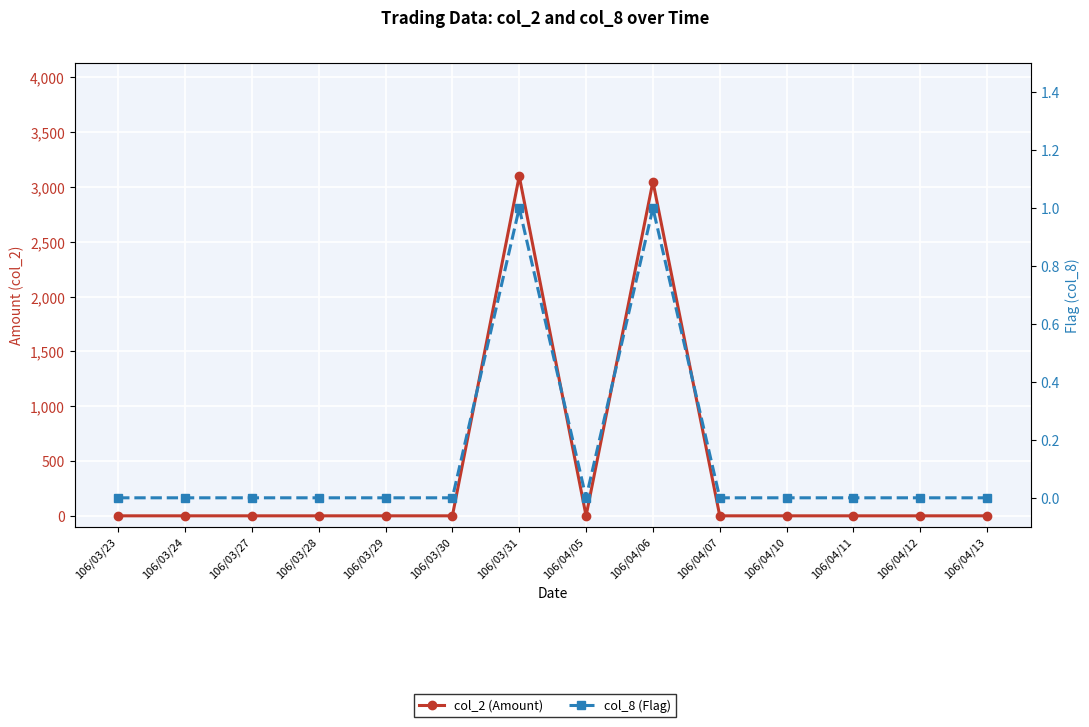

Rank the series at 106/03/31 from lowest to highest value.

col_8 (Flag), col_2 (Amount)